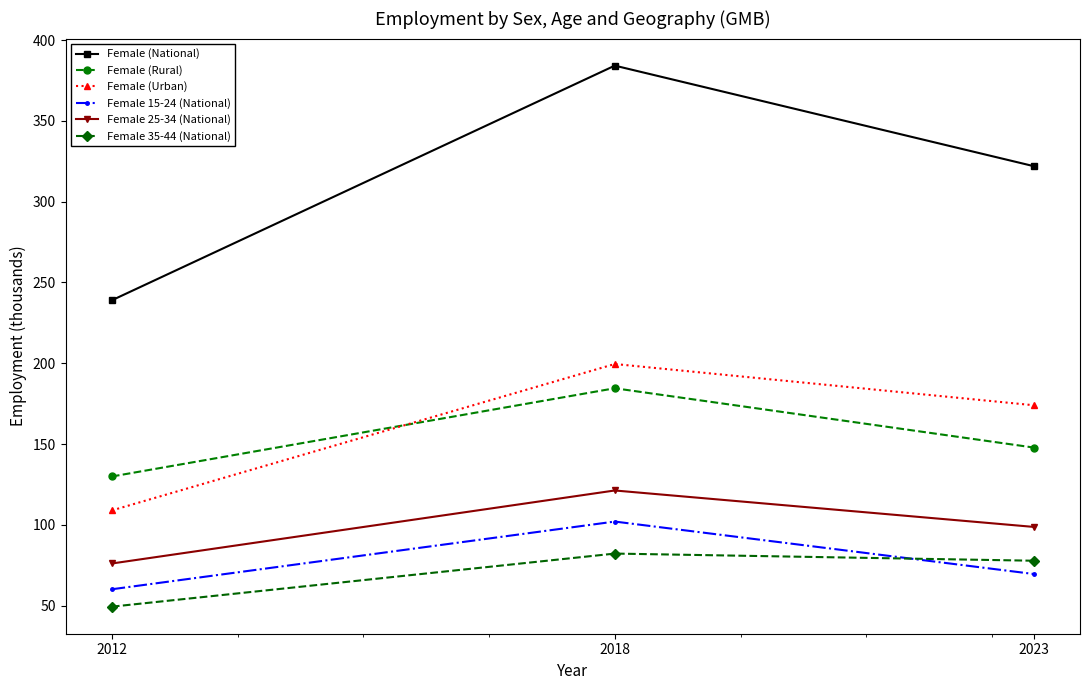

Which series changed the most between 2012 and 2018?

Female (National)